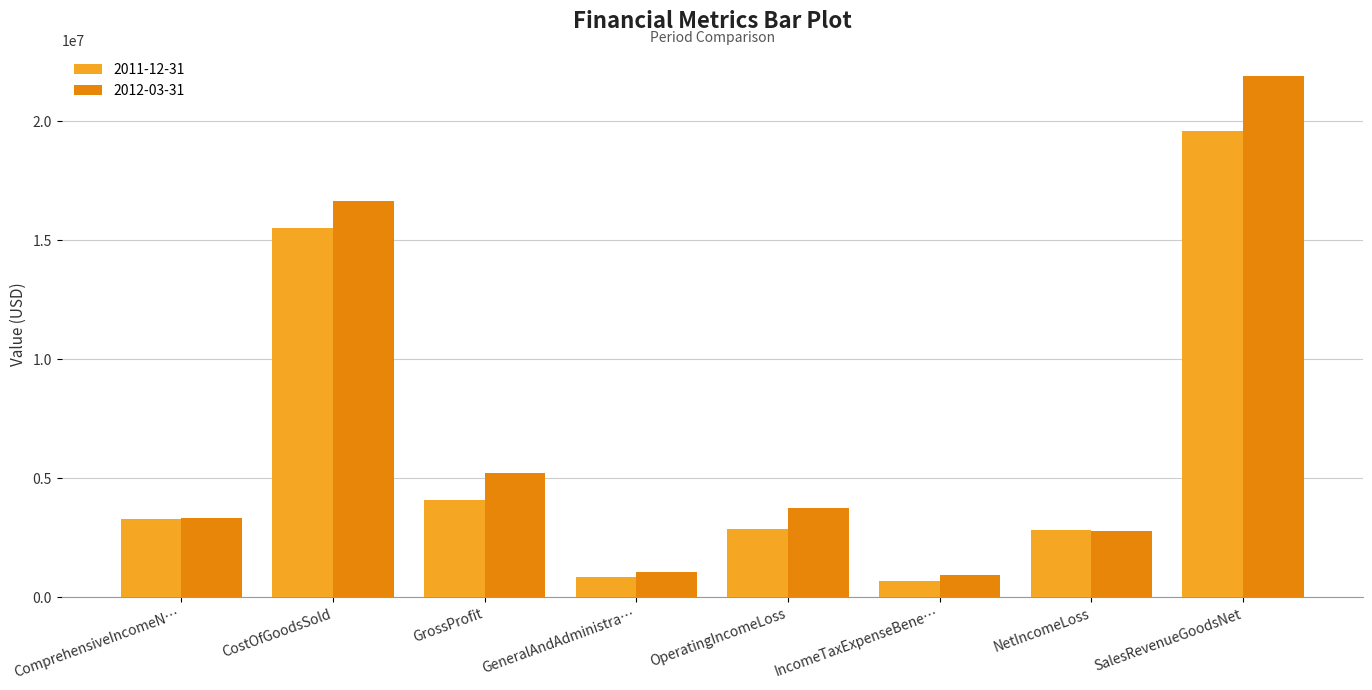

How many values in the 2011-12-31 series are below 3306020?

4